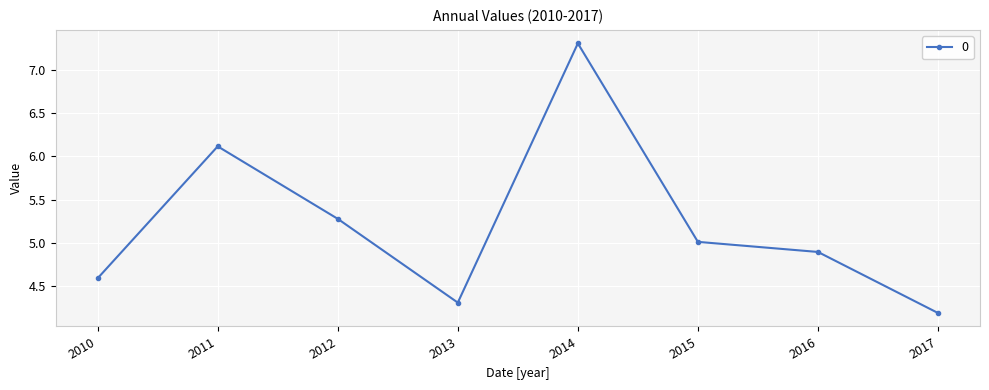

What is the value of the 8th point from the left?

4.2